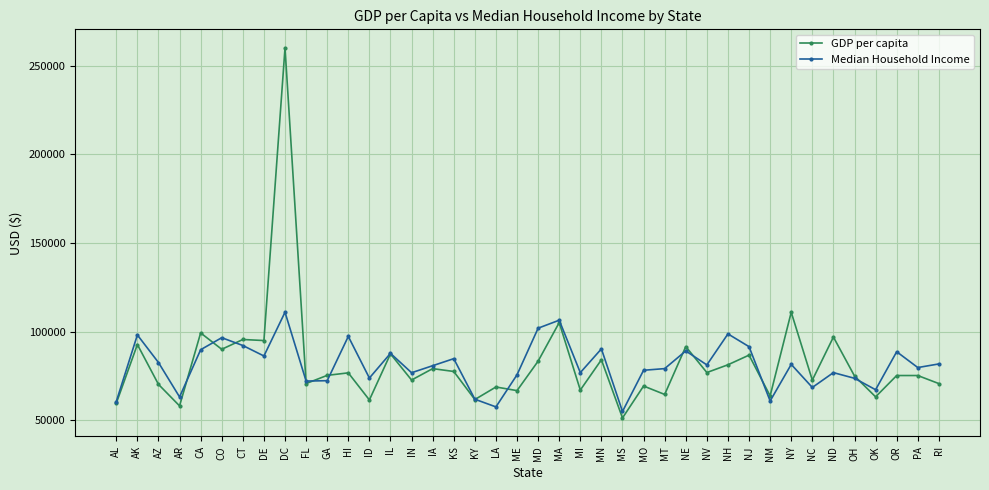

What is the difference between the maximum and second lowest values in the Median Household Income series?

53350